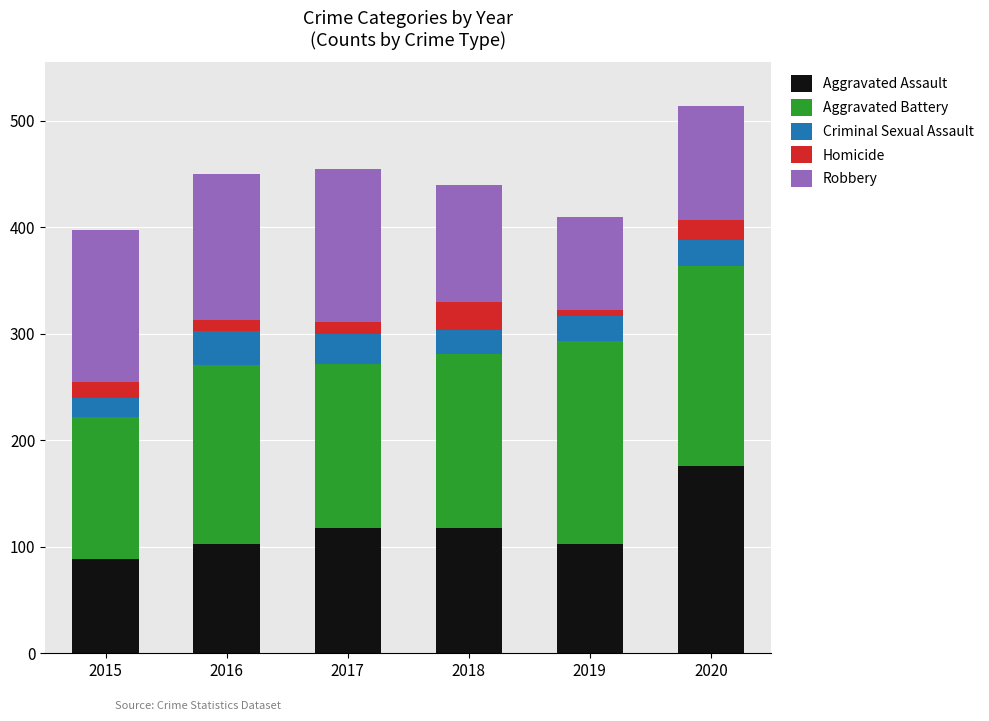

How many series are shown in this chart?

5